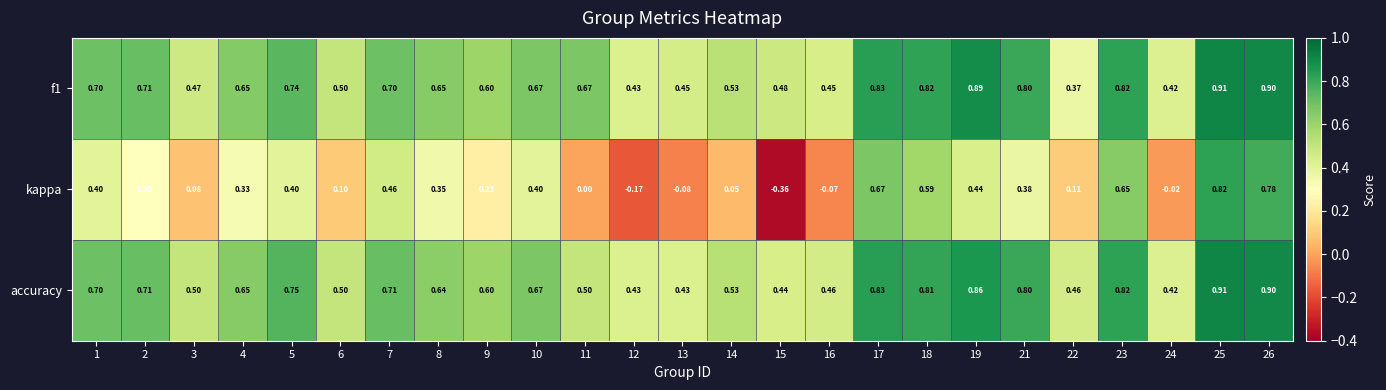

Between 15 and 18, which series saw the biggest shift?

kappa